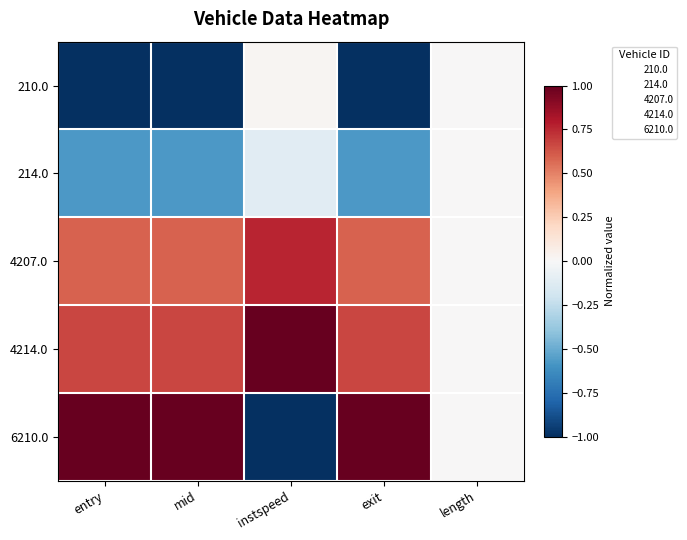

Reading right to left, transcribe all the data shown in this chart.

210.0: length=0.0	exit=-1.0	instspeed=0.0	mid=-1.0	entry=-1.0
214.0: length=0.0	exit=-0.6	instspeed=-0.1	mid=-0.6	entry=-0.6
4207.0: length=0.0	exit=0.6	instspeed=0.8	mid=0.6	entry=0.6
4214.0: length=0.0	exit=0.7	instspeed=1.0	mid=0.7	entry=0.7
6210.0: length=0.0	exit=1.0	instspeed=-1.0	mid=1.0	entry=1.0